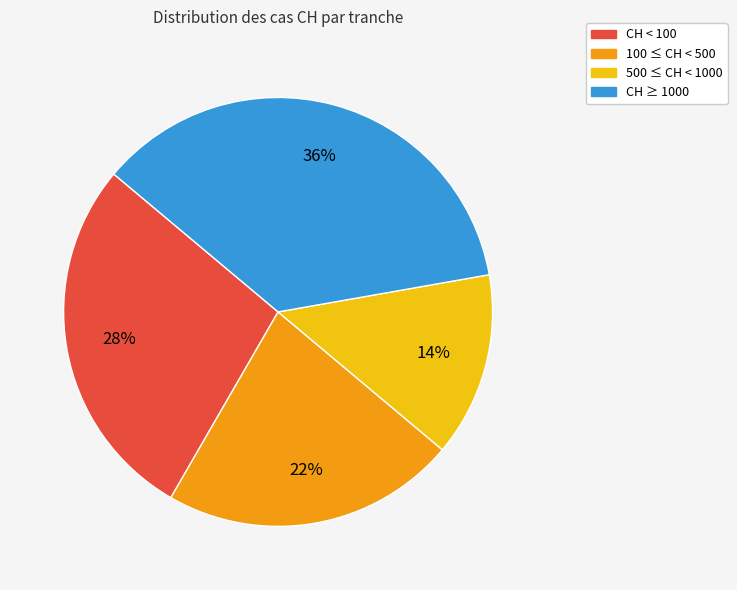

To the nearest percent, what is the difference between the largest and smallest slice percentages?

22%